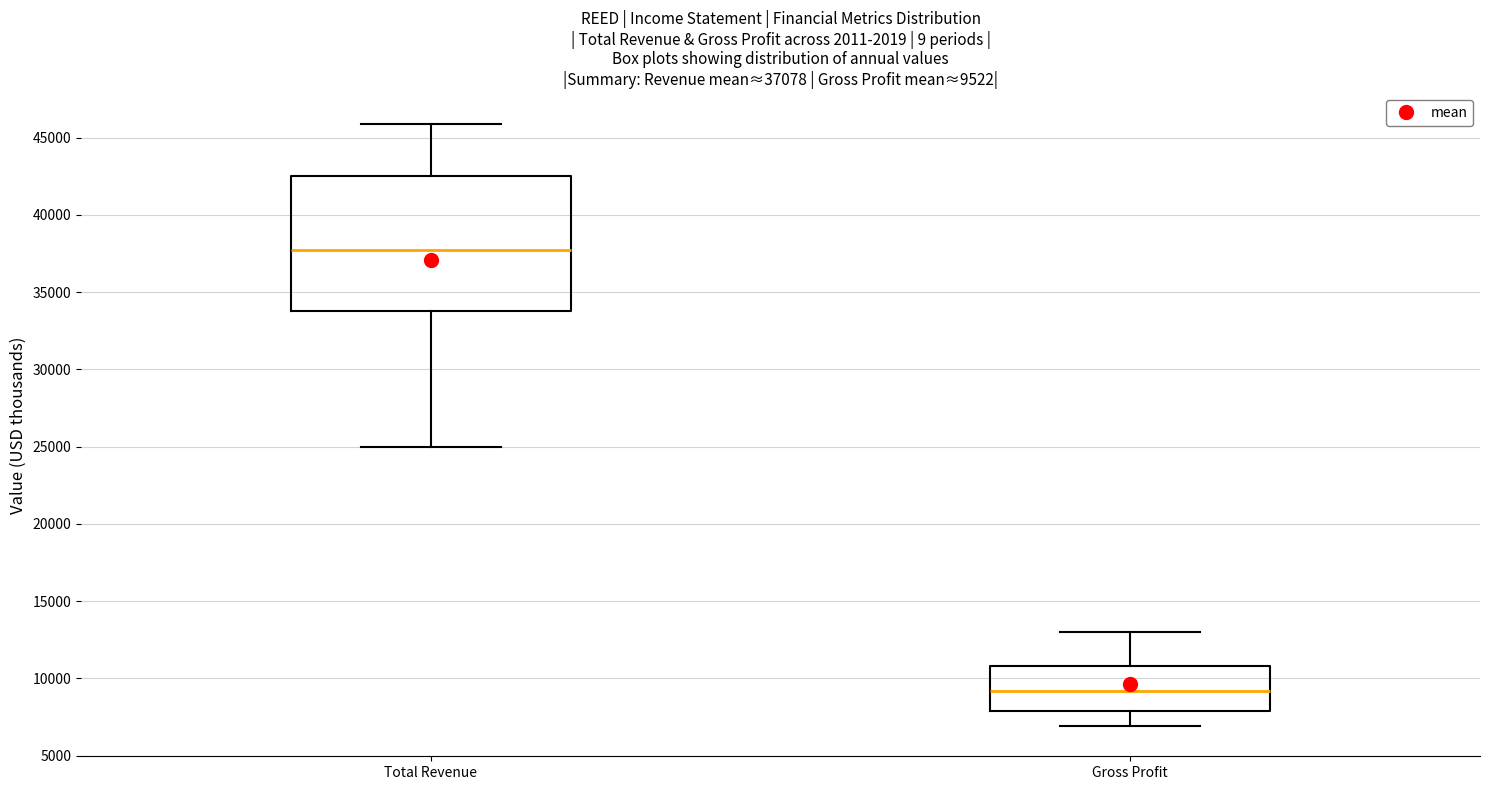

Comparing the boxes themselves (not the whiskers), which one is the tallest?

Total Revenue